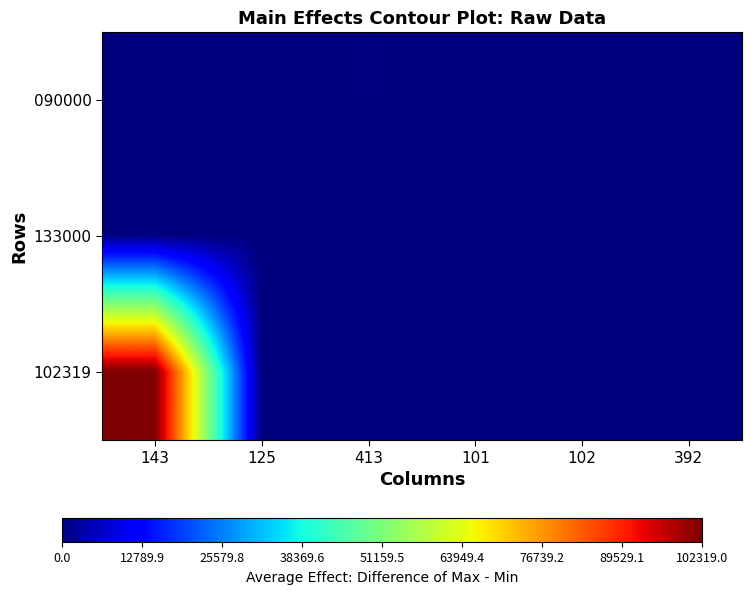

What is the total value across all series at 102?

109.1